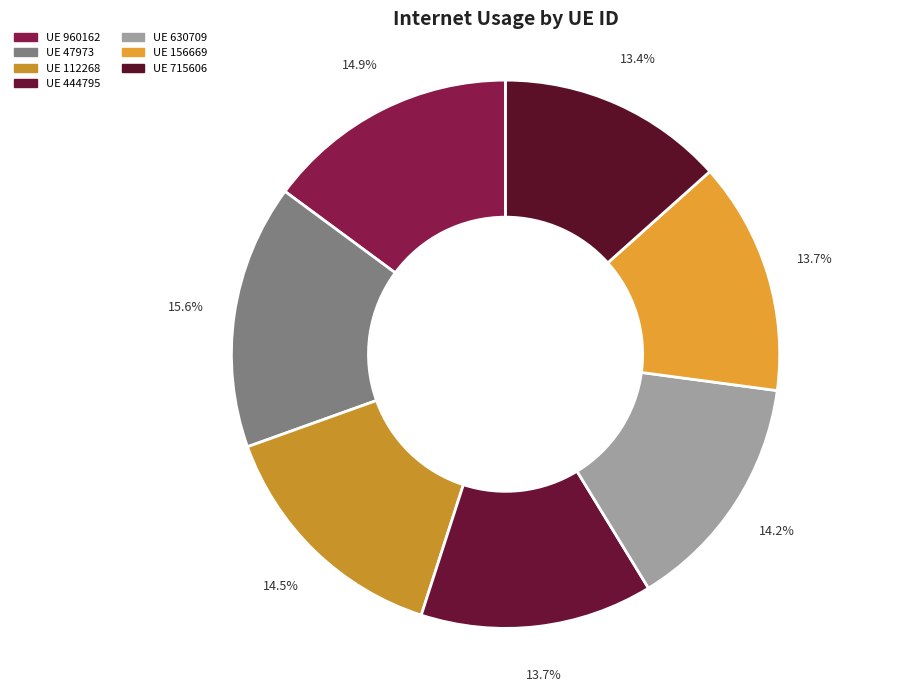

Count the number of slices in the pie.

7